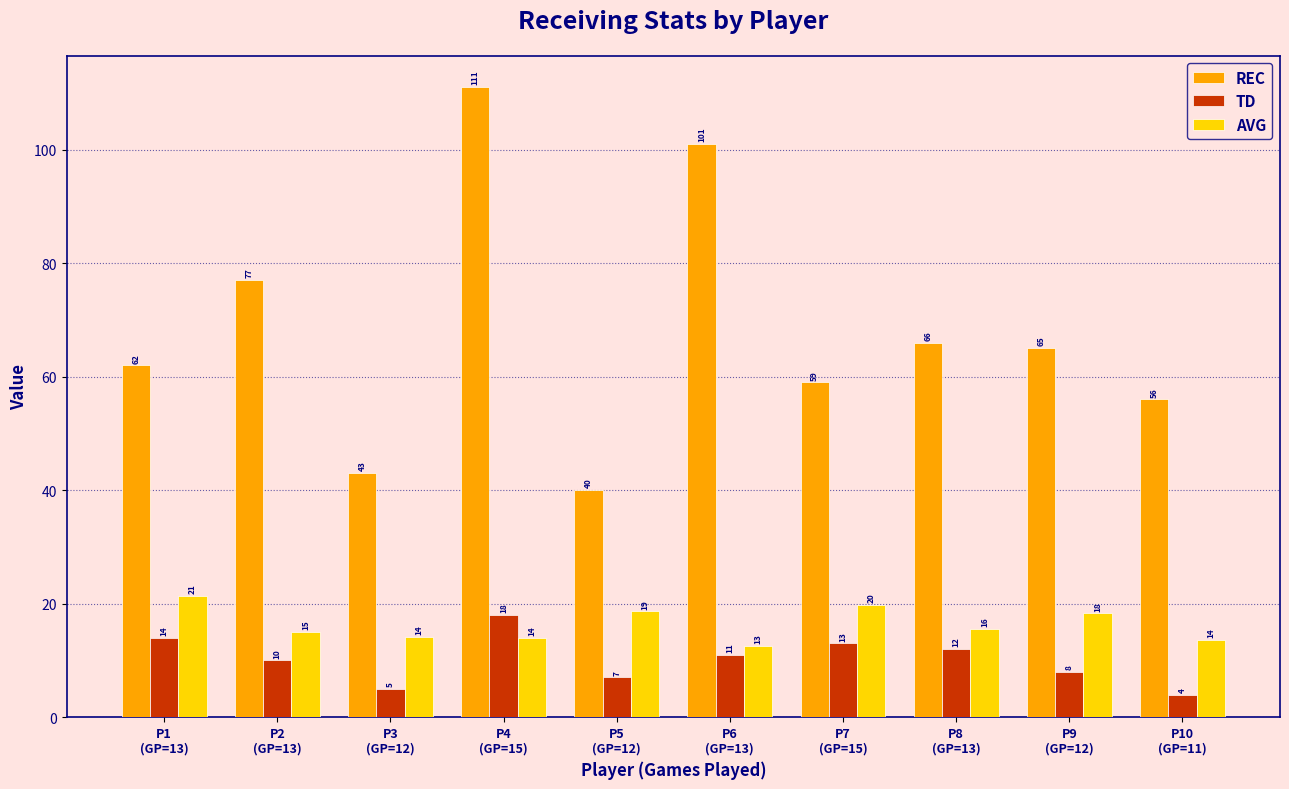

What is the label of the 8th bar from the right?

P3
(GP=12)